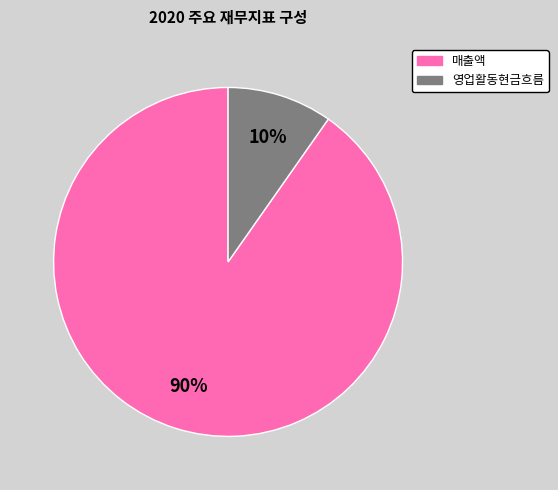

To the nearest percent, what is the average slice percentage?

50%